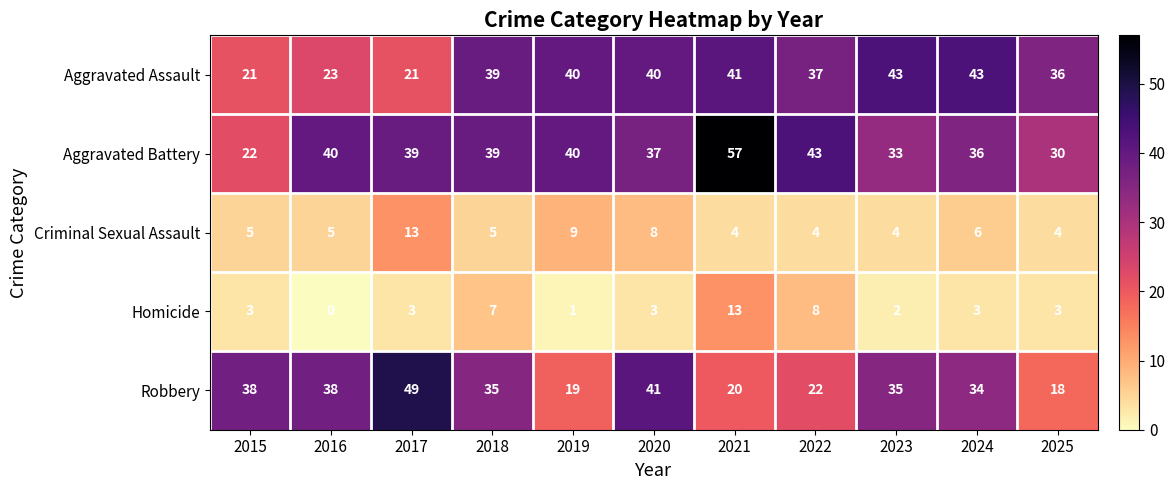

Which series has the widest spread of values?

Aggravated Battery